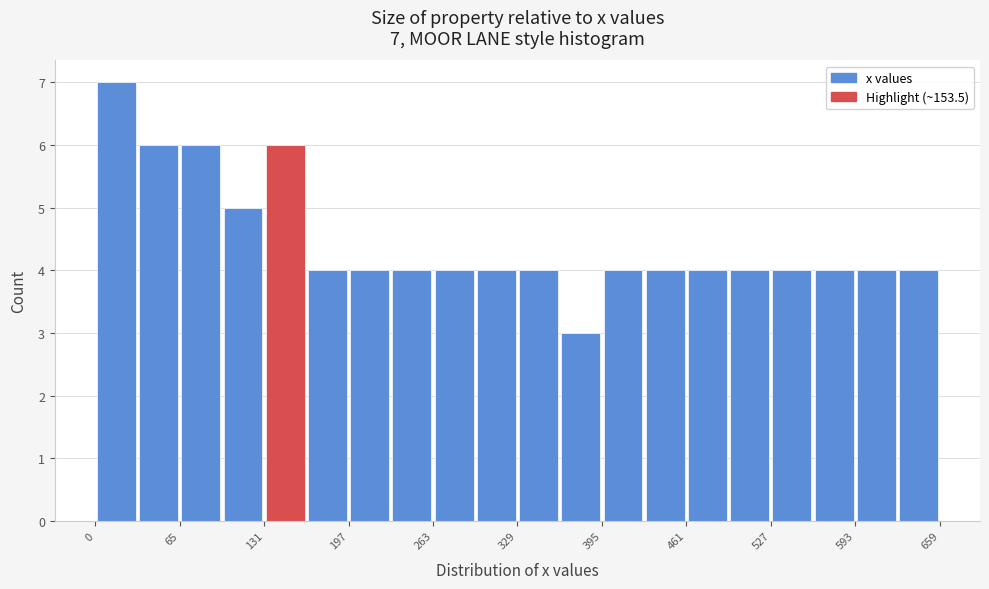

Around what value on the x-axis is the tallest bar? Give the approximate position of its centre, as read against the axis.

20